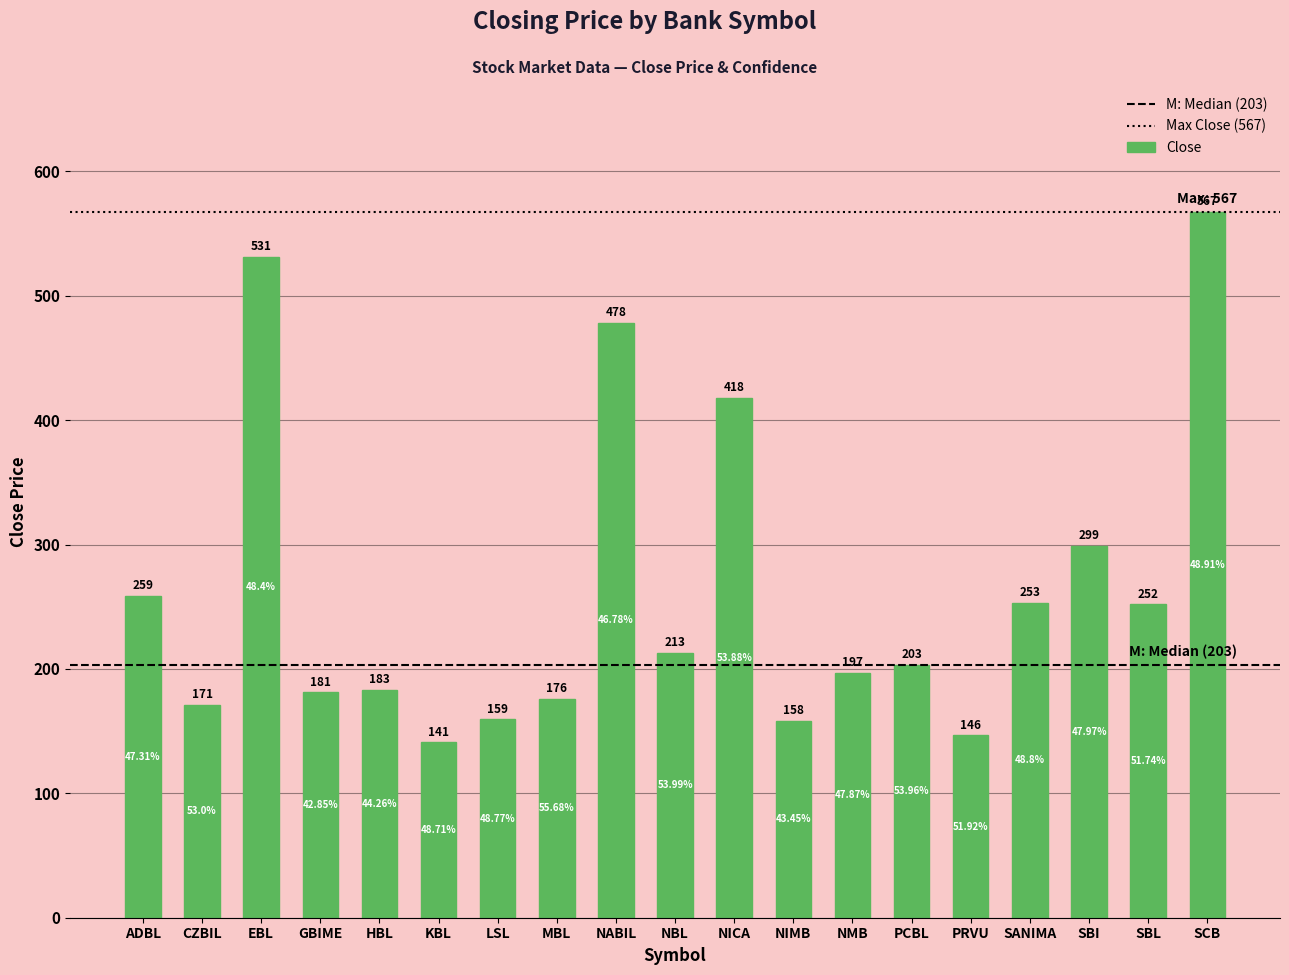

What is the label of the 3rd bar from the right?

SBI